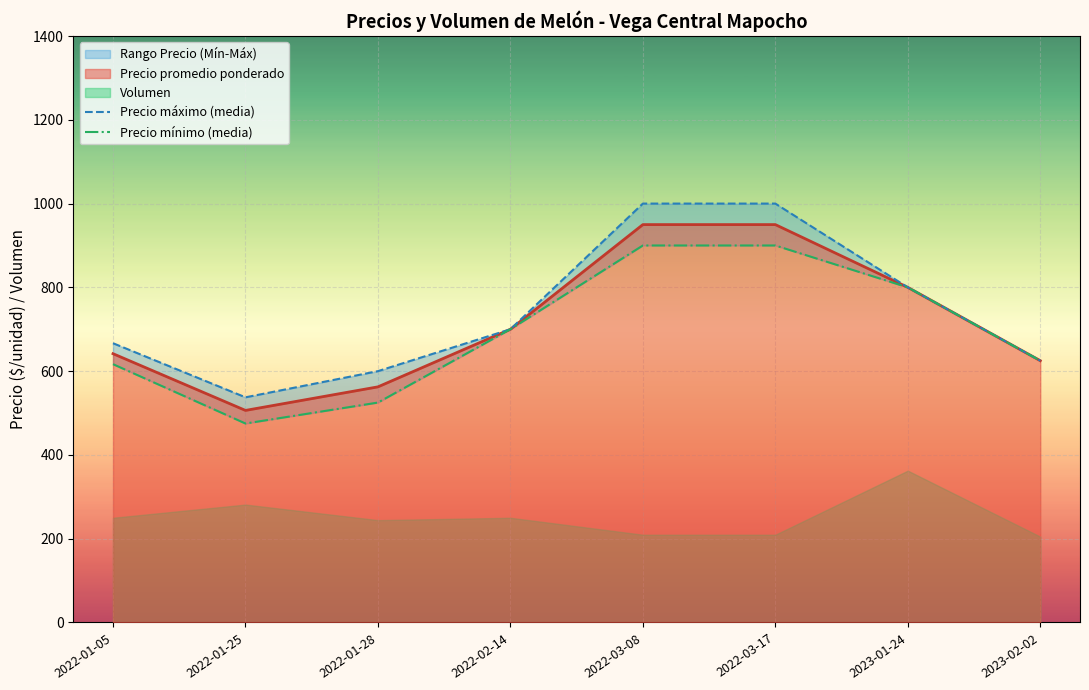

True or false: Precio mínimo (media) and Precio máximo (media) cross at least once.

False